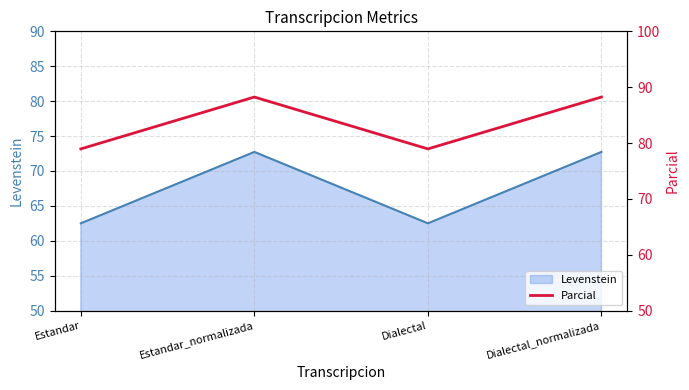

How many points are higher than both their immediate neighbors (excluding endpoints)?

1